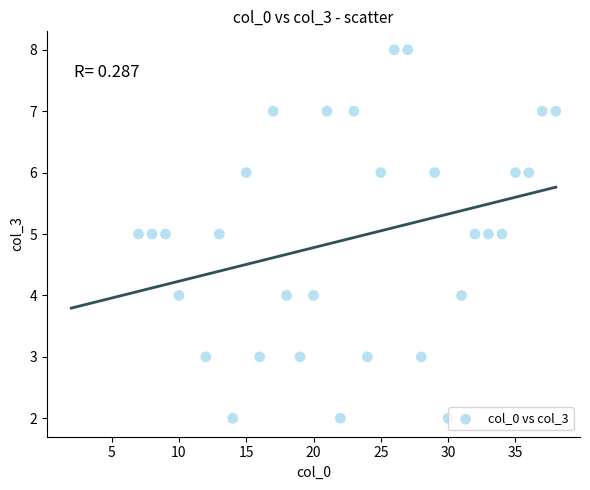

What is the range of Y values (max minus min)?

6